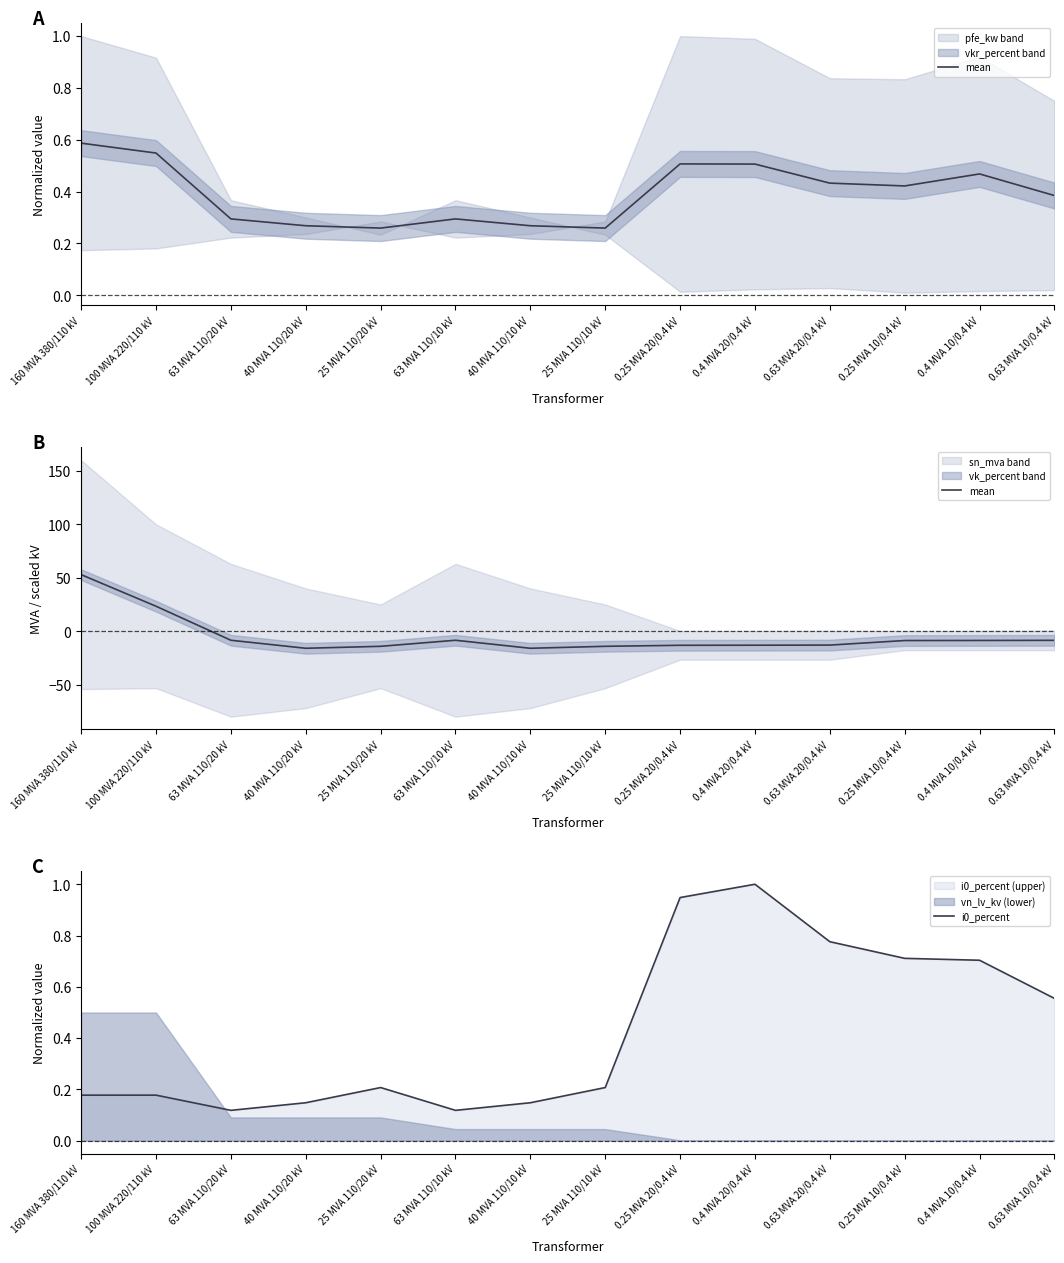

What is the sum of all mean values?

-66.5